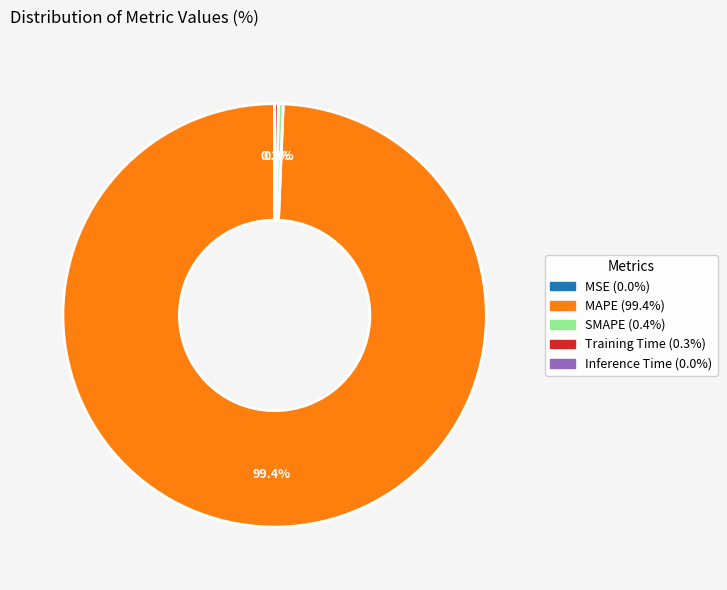

To the nearest percent, what is the difference between the largest and smallest slice percentages?

99%